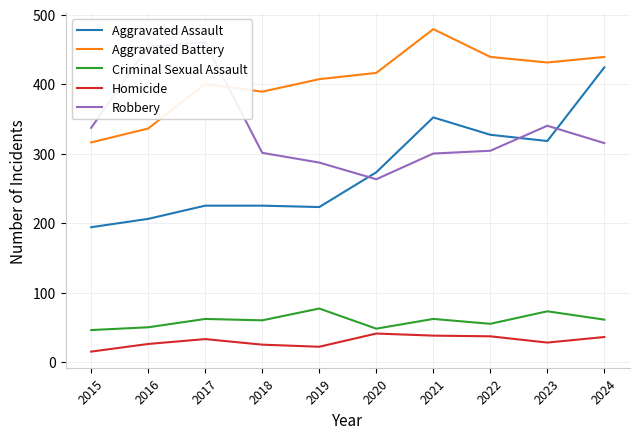

Reading left to right, what are all the values shown in this chart?

Aggravated Assault: 2015=194	2016=206	2017=225	2018=225	2019=223	2020=273	2021=352	2022=327	2023=318	2024=424
Aggravated Battery: 2015=316	2016=336	2017=400	2018=389	2019=407	2020=416	2021=479	2022=439	2023=431	2024=439
Criminal Sexual Assault: 2015=46	2016=50	2017=62	2018=60	2019=77	2020=48	2021=62	2022=55	2023=73	2024=61
Homicide: 2015=15	2016=26	2017=33	2018=25	2019=22	2020=41	2021=38	2022=37	2023=28	2024=36
Robbery: 2015=337	2016=454	2017=460	2018=301	2019=287	2020=263	2021=300	2022=304	2023=340	2024=315